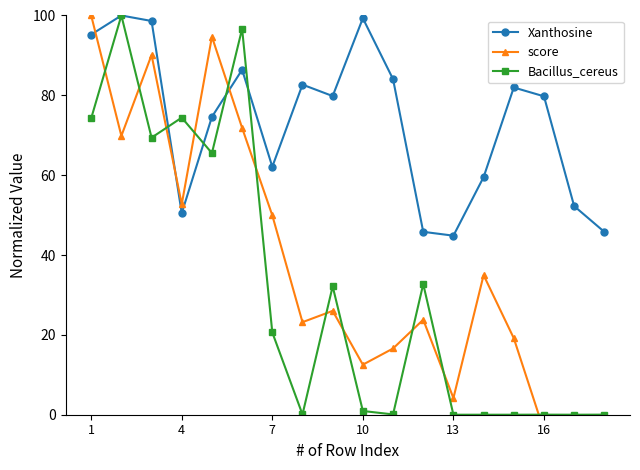

What is the maximum value for Xanthosine?

100.0